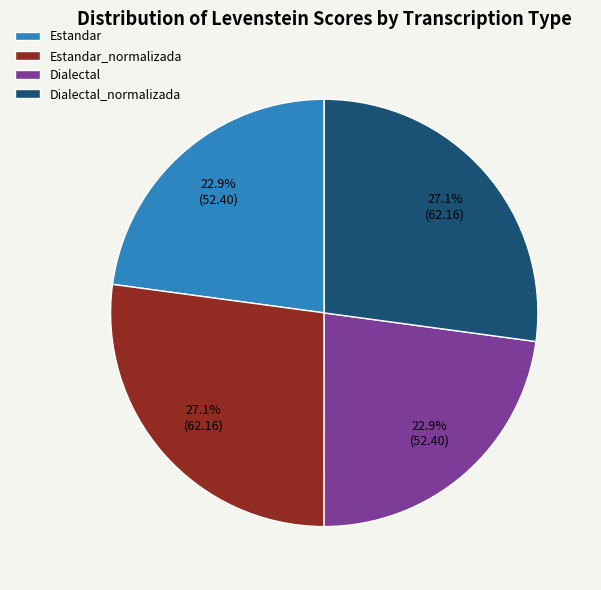

To the nearest percent, what portion does Dialectal_normalizada represent?

27%